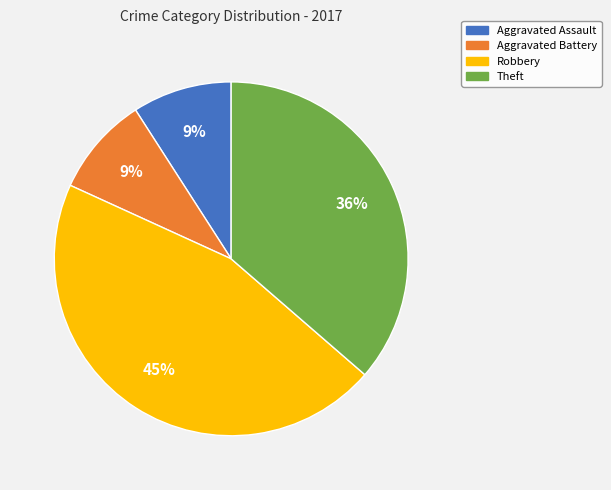

Is the sum of Theft and Aggravated Battery greater than half?

No